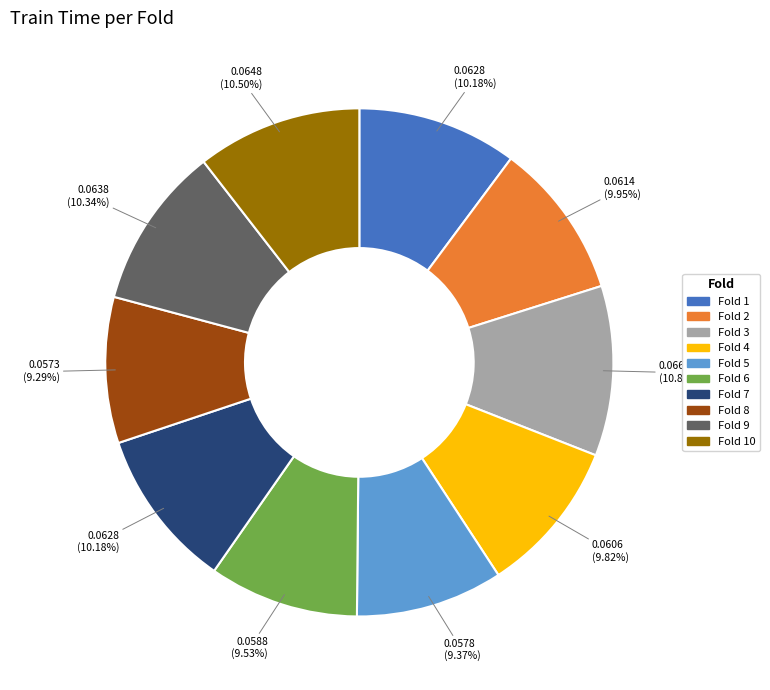

Combined, do Fold 10 and Fold 3 account for over 50%?

No